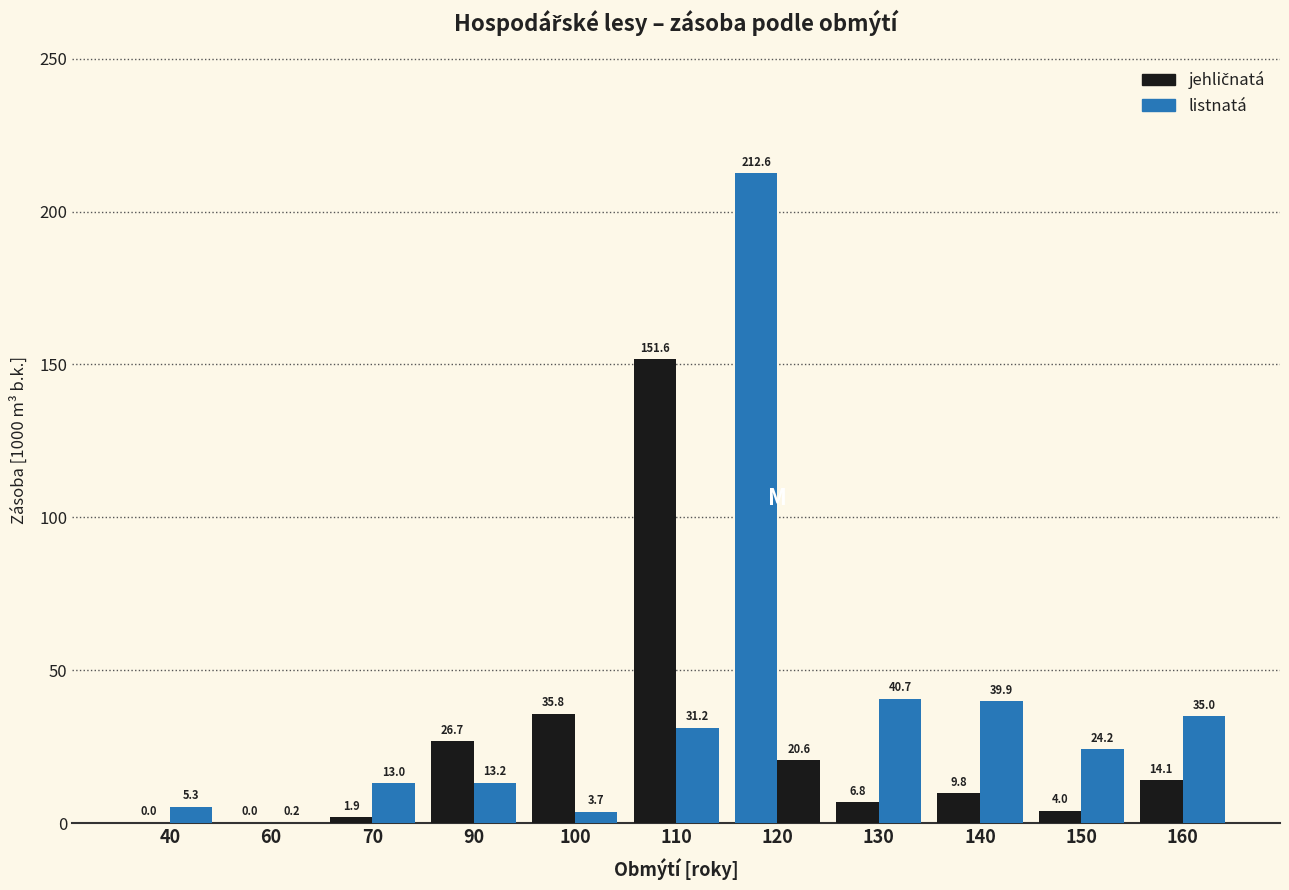

Are the bars grouped side by side (vs. stacked)?

Yes